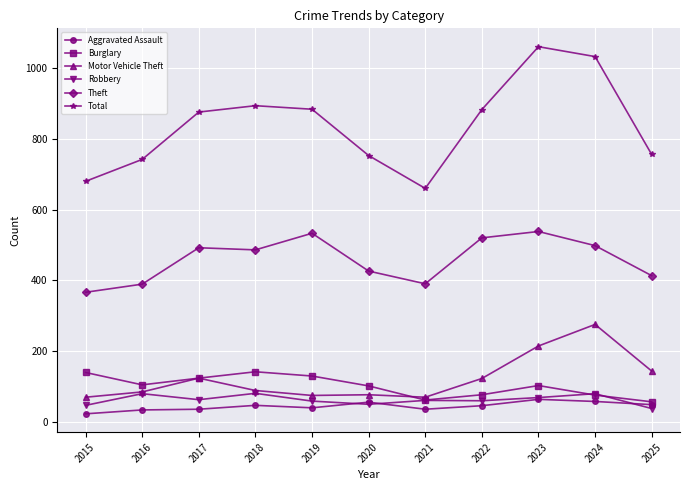

How many distinct data groups are displayed?

6